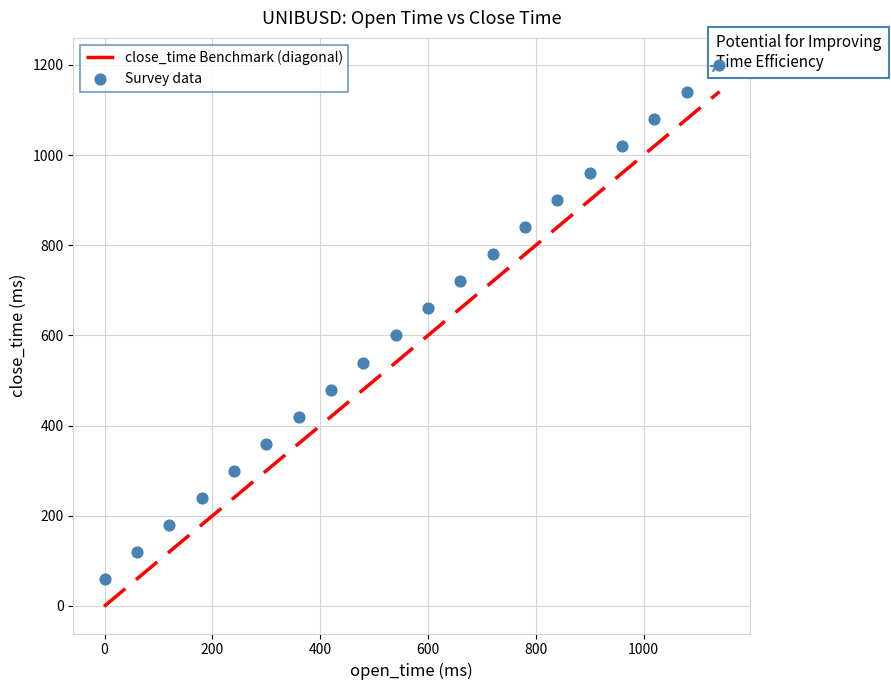

What is the range of Y values (max minus min)?

1140.0